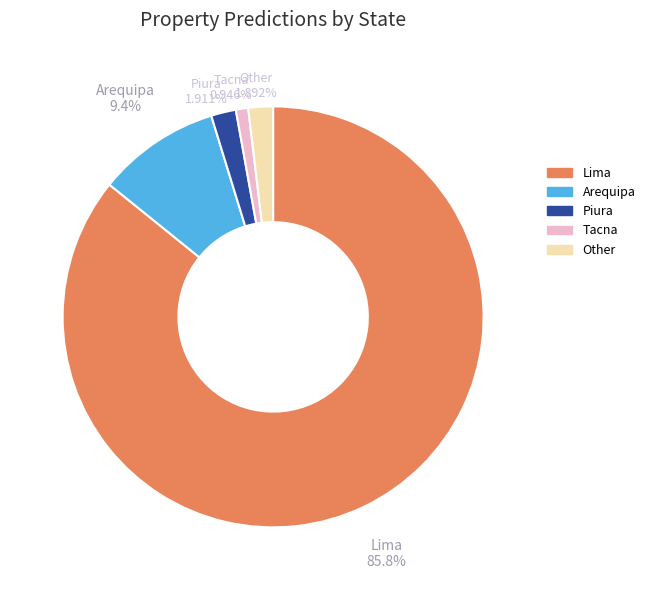

The Tacna slice represents 12% of the pie. True or false?

False